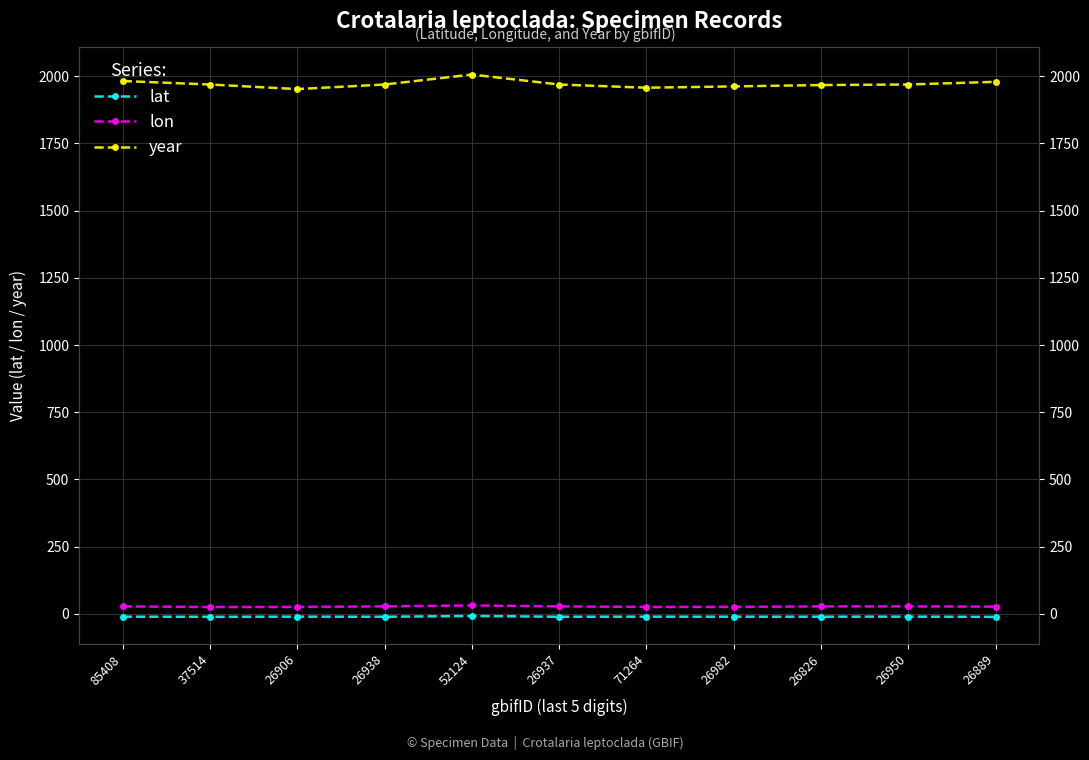

What is the label of the 11th point from the right?

85408